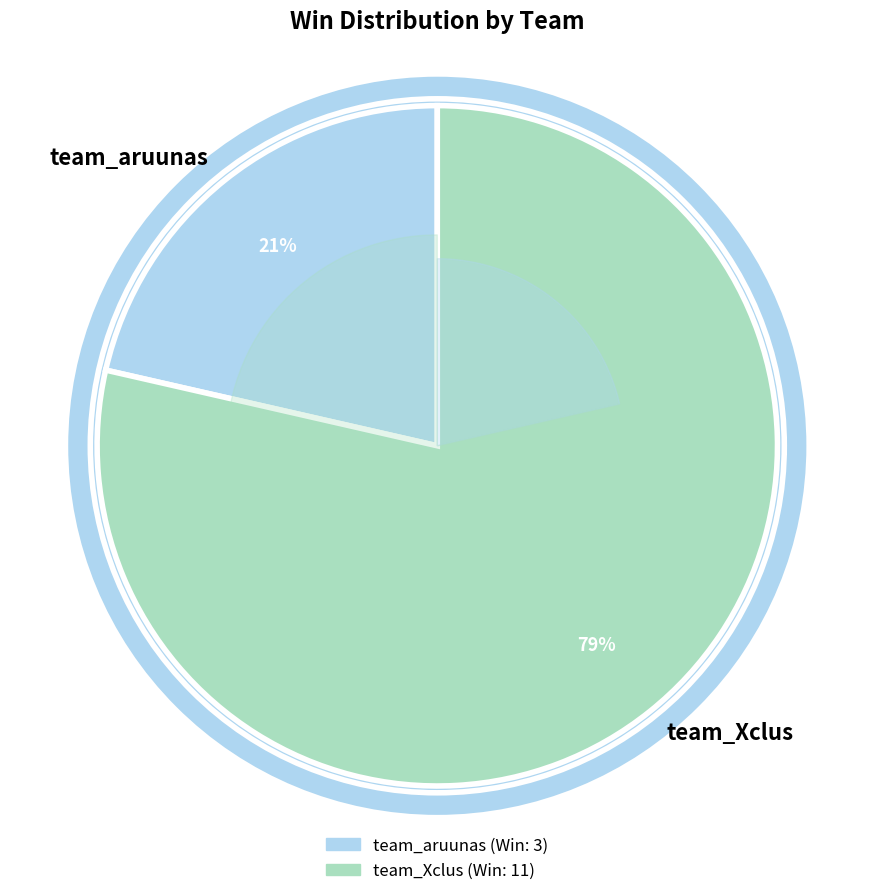

How many slices are in this pie chart?

2